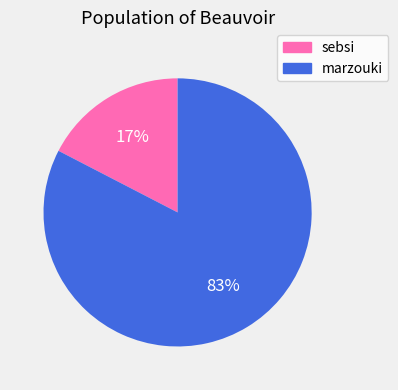

Which has a higher value, sebsi or marzouki?

marzouki